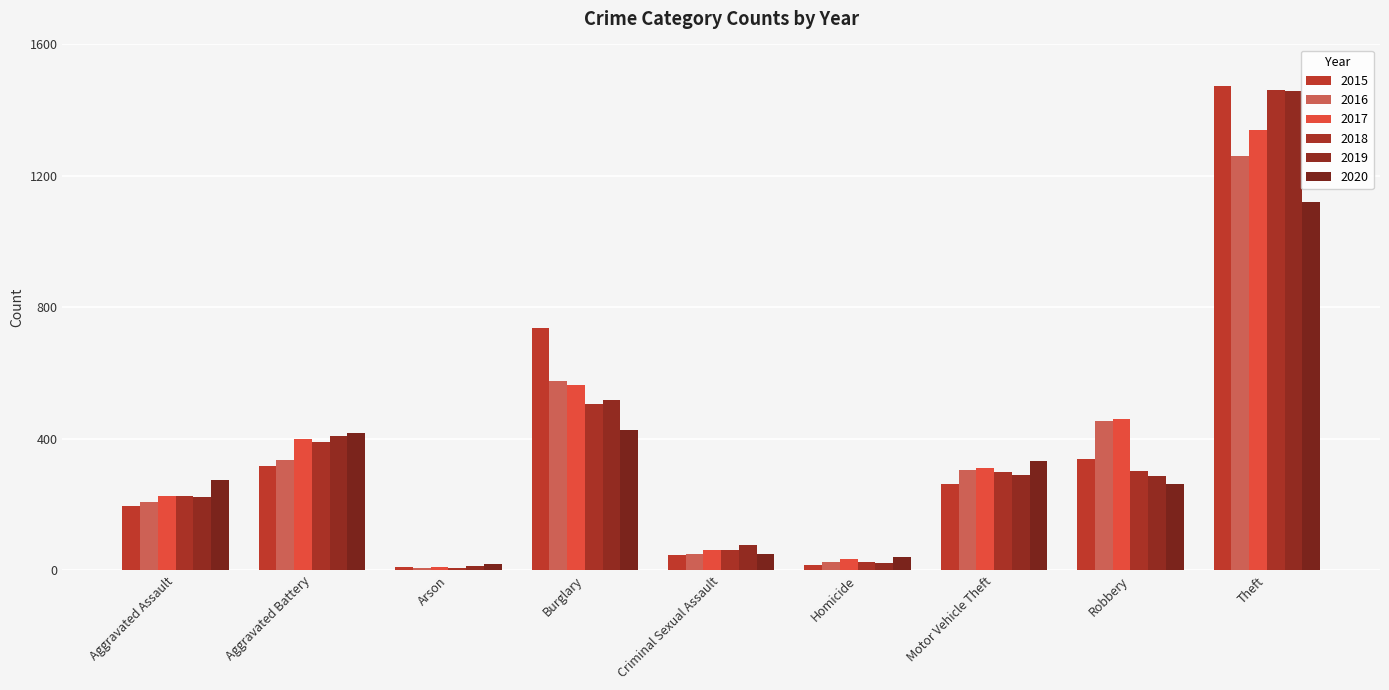

What is the total value across all series at Aggravated Assault?

1346